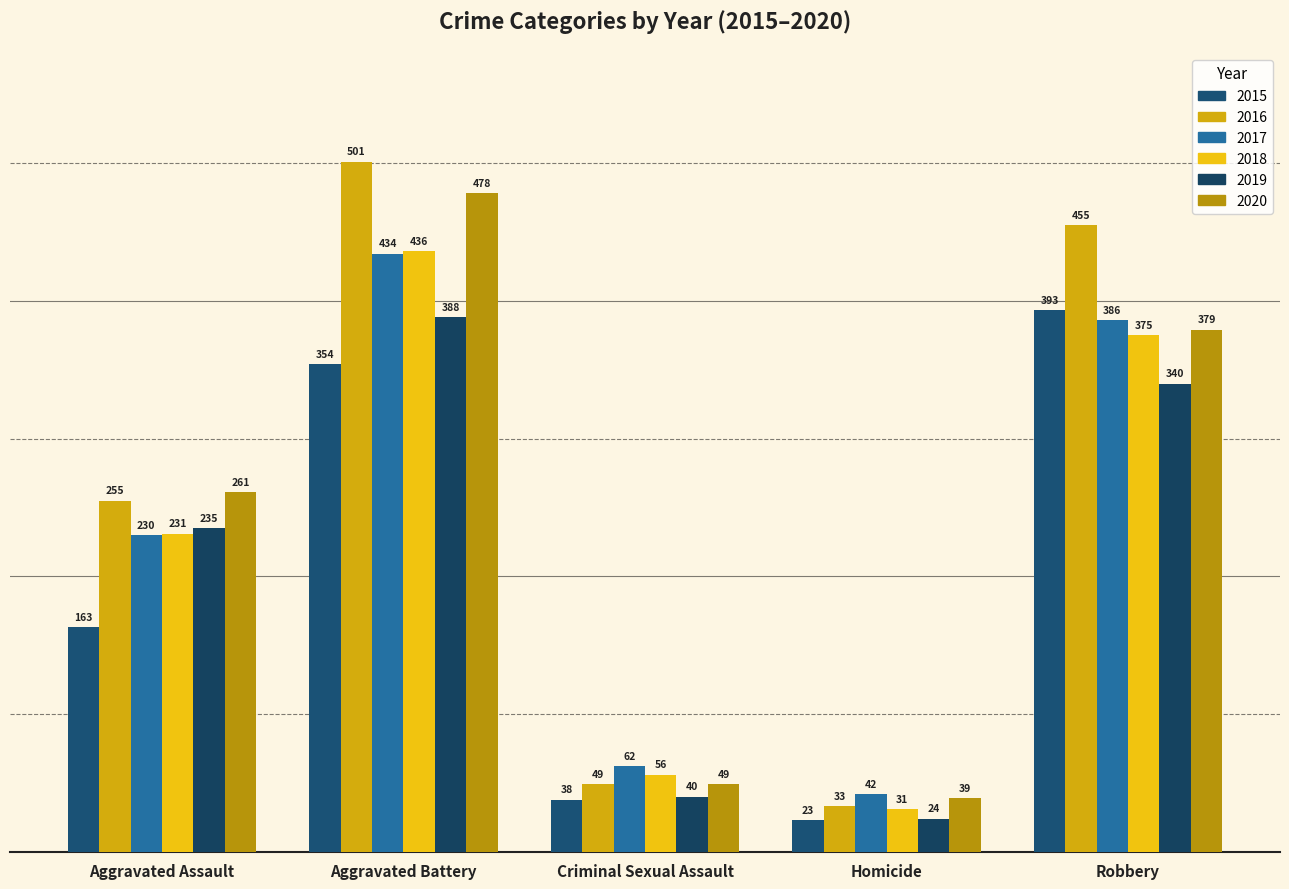

True or false: 2015 has a value of 529 at Robbery.

False